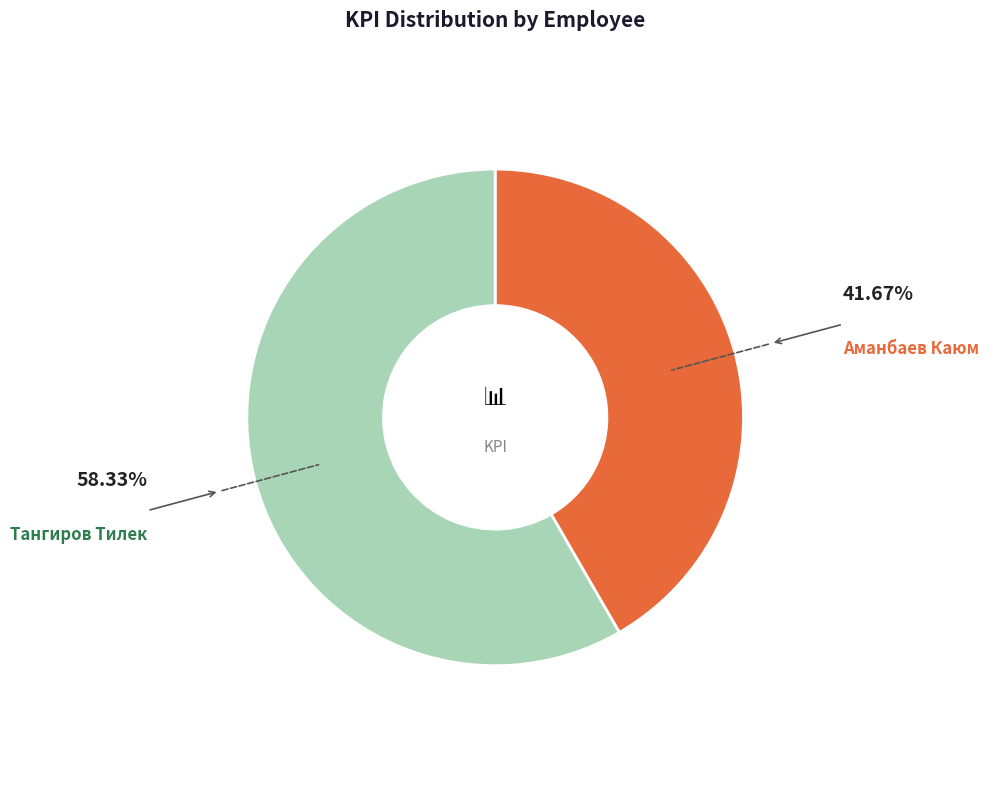

Is the sum of Тангиров Тилек and Аманбаев Каюм greater than half?

Yes